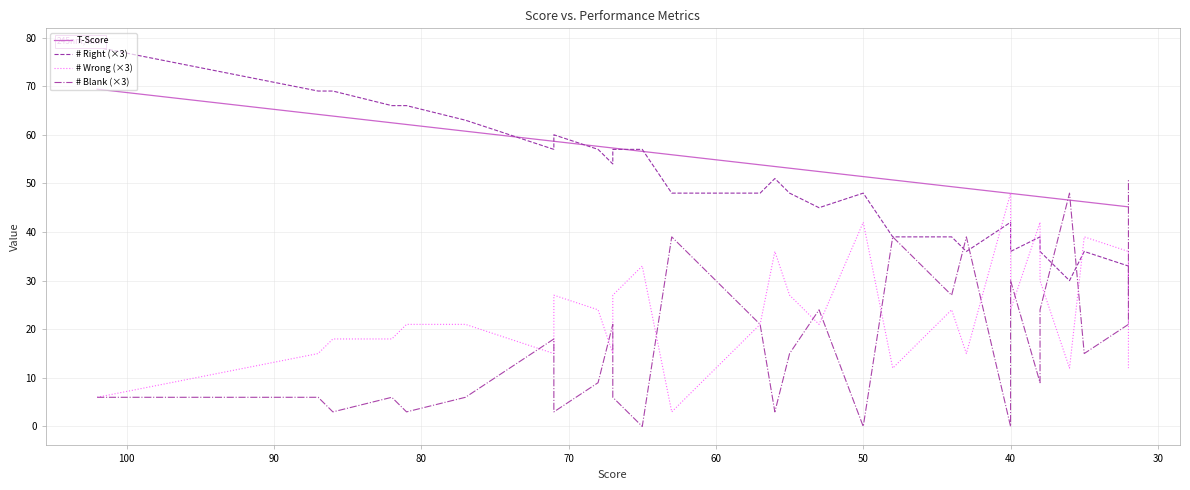

Rank the series by their maximum value, from lowest to highest.

# Wrong (×3), # Blank (×3), T-Score, # Right (×3)